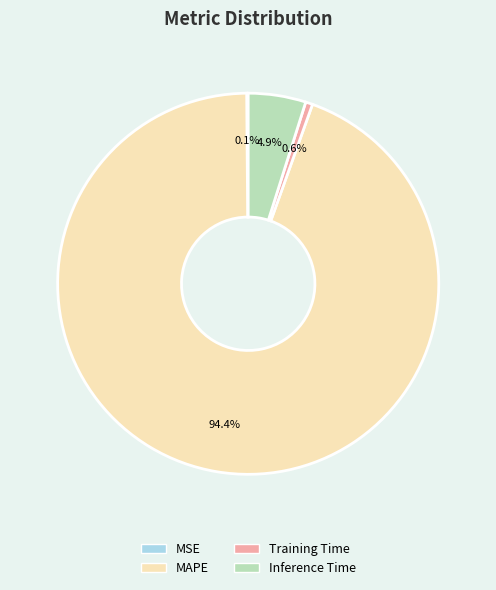

To the nearest percent, what portion does MAPE represent?

94%